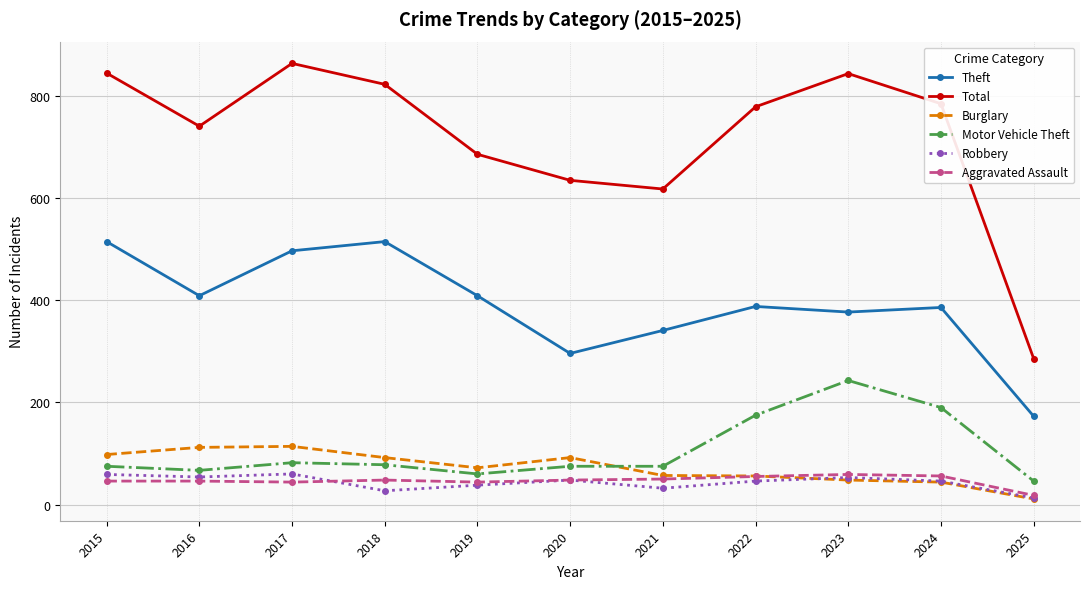

What is the average value of the Theft series?

391